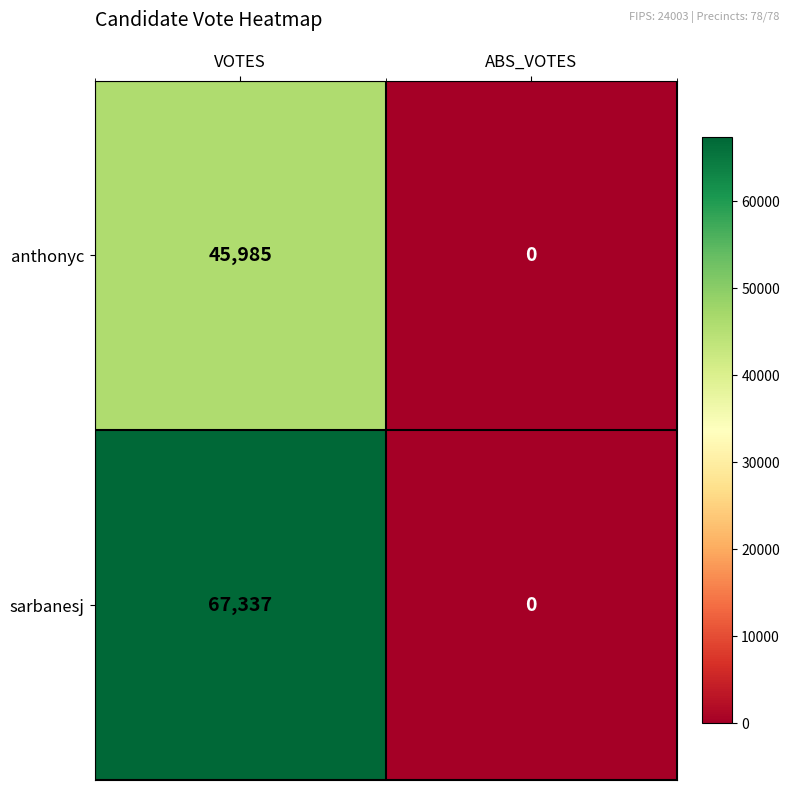

True or false: anthonyc has a value of 0 at ABS_VOTES.

True